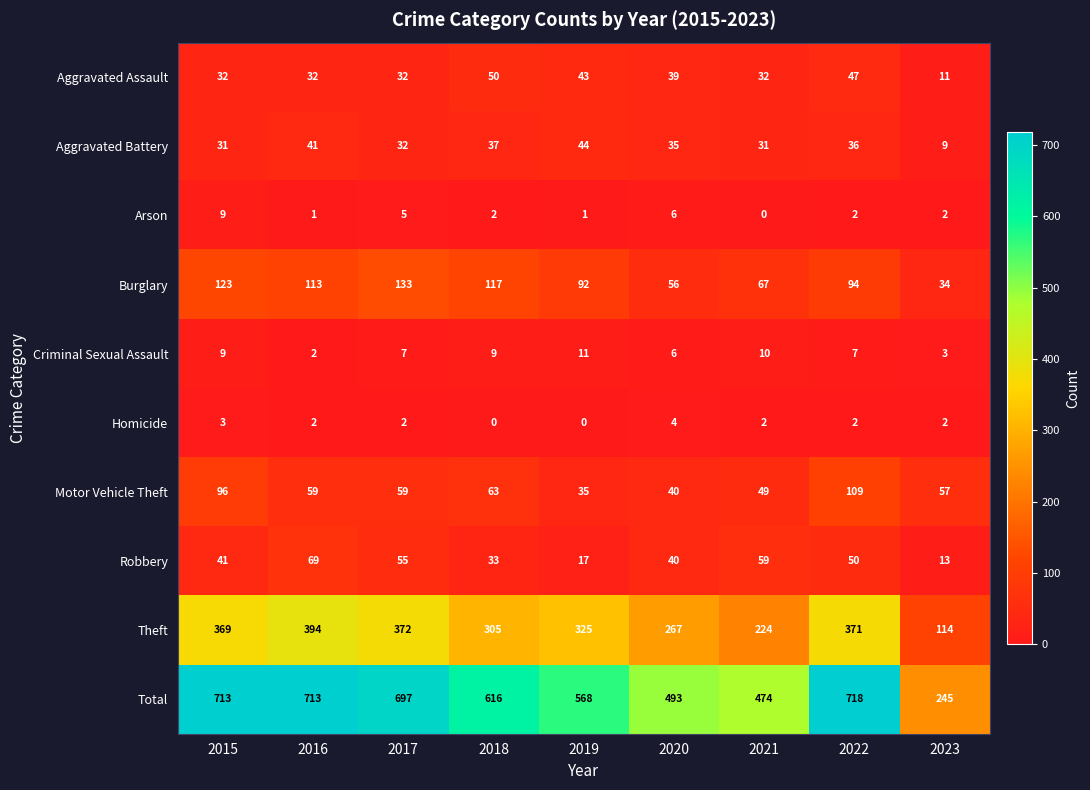

Is it true that Motor Vehicle Theft equals 39 at 2015?

False